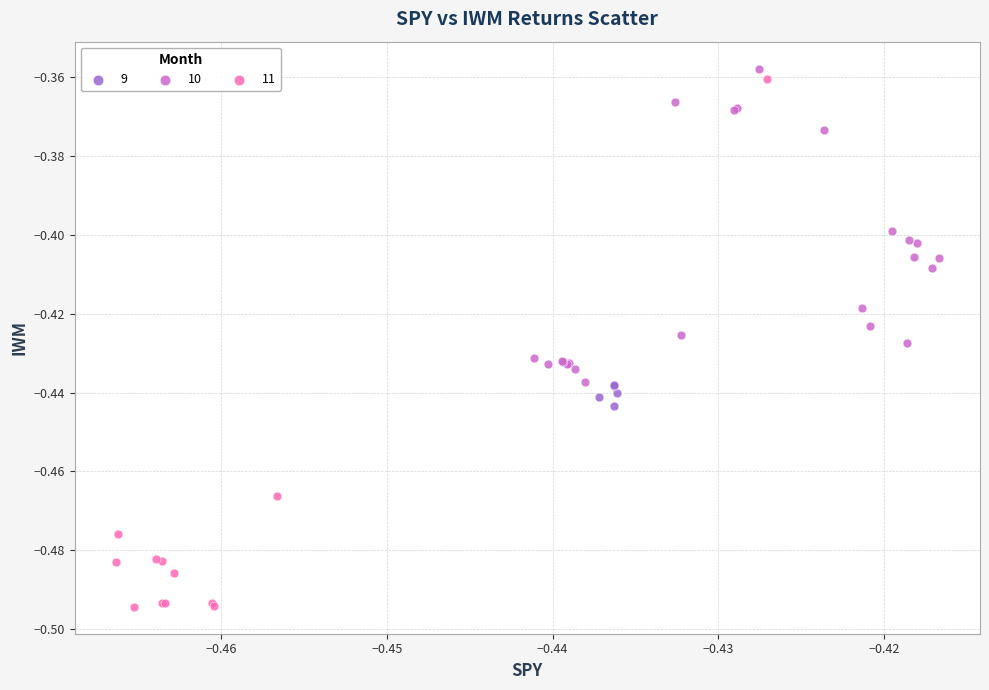

Which series has the widest spread of Y values?

11